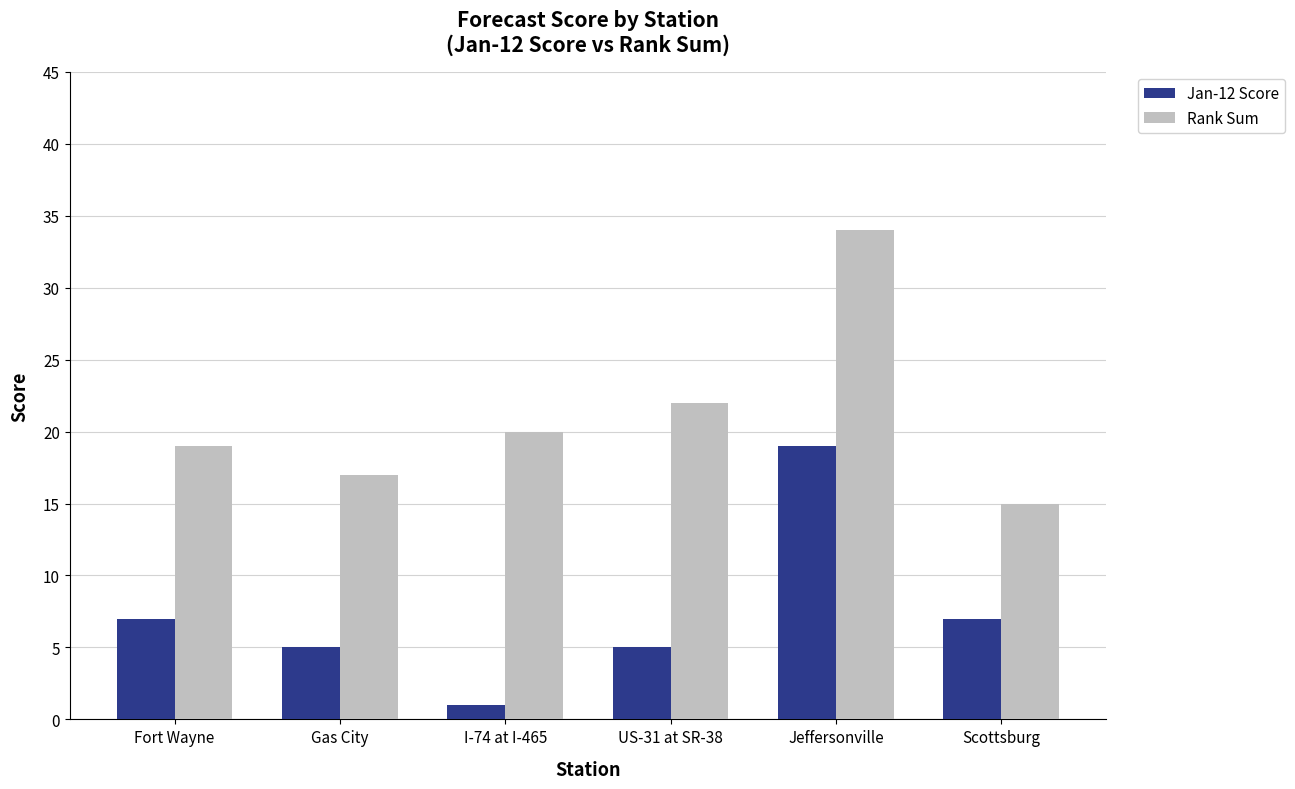

What is the difference between the second highest and minimum values in the Jan-12 Score series?

6